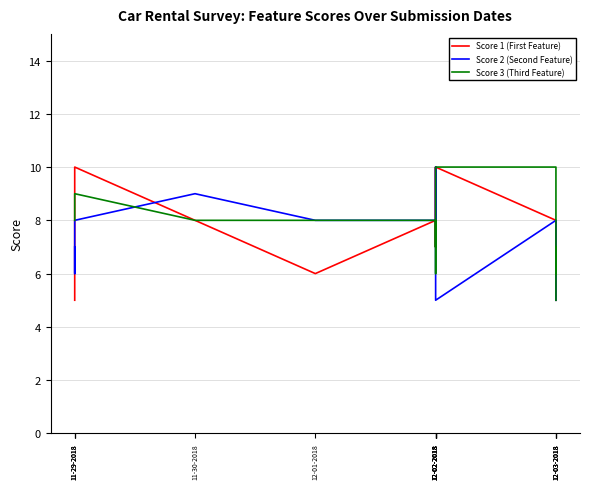

What is the difference between the highest and lowest values at 12-02-2018?

5